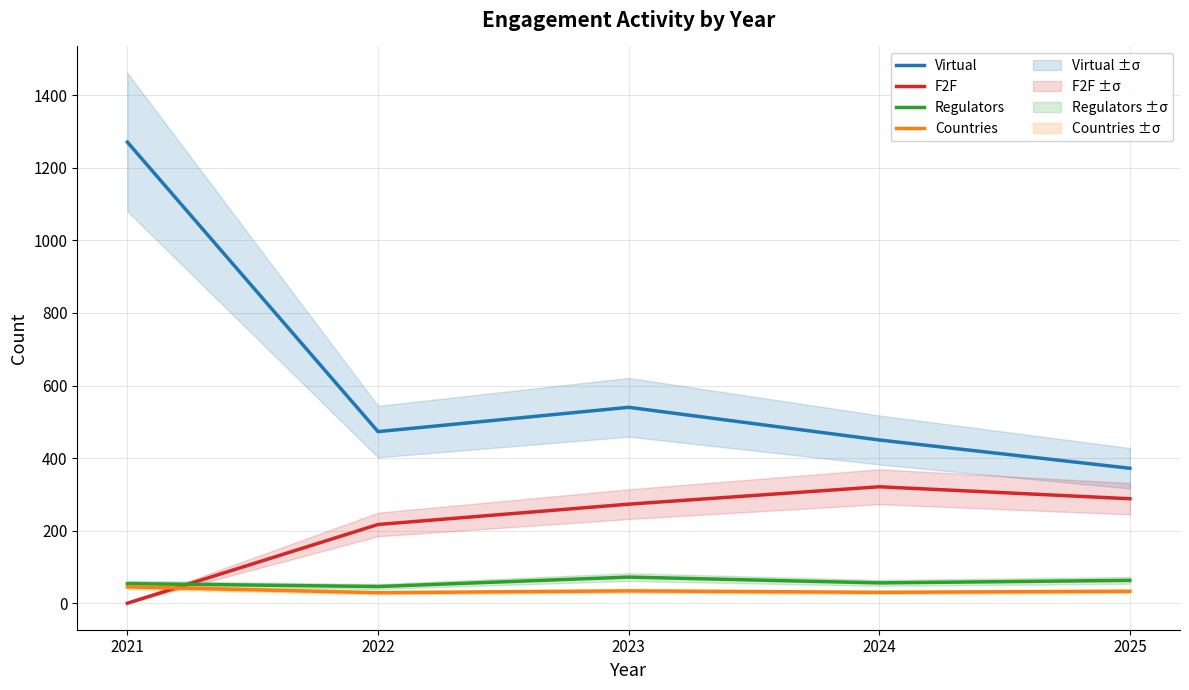

How many lines are shown in the chart?

4